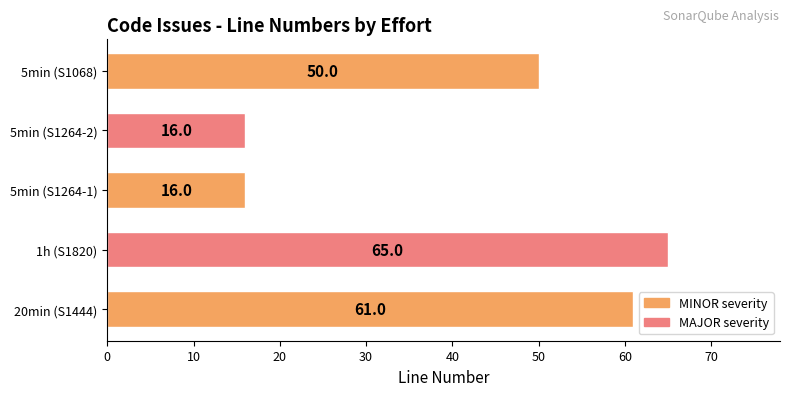

How many bars are there in total?

5